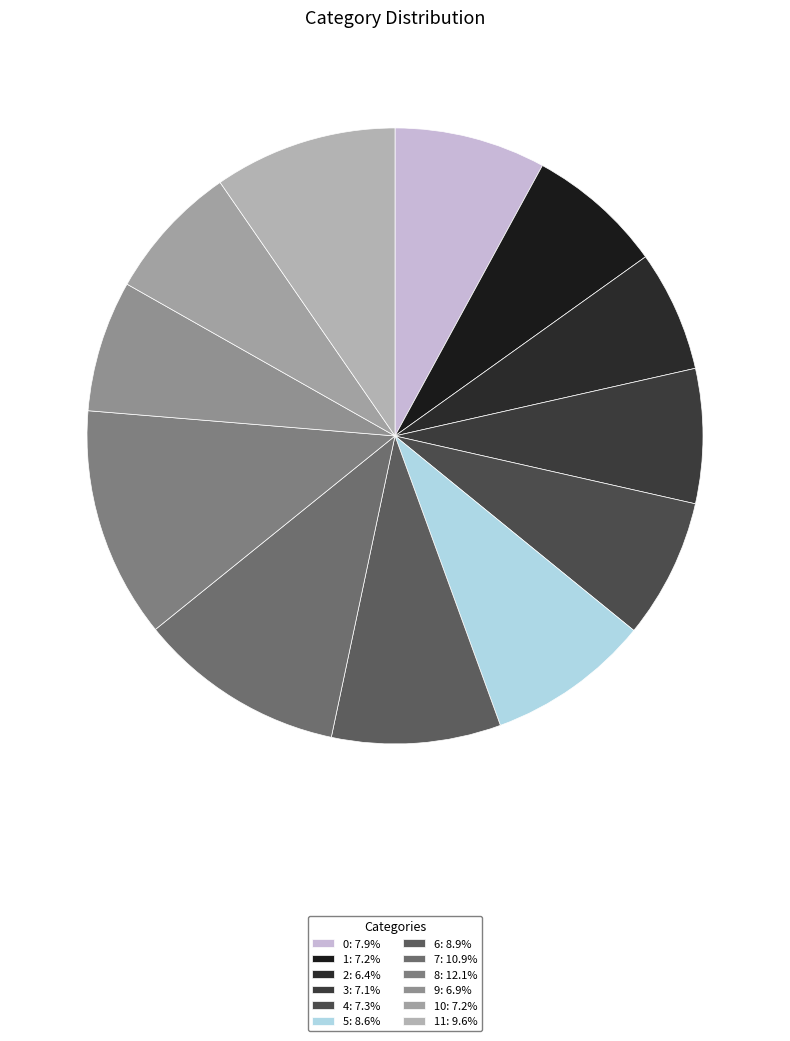

How many segments does this pie chart have?

12